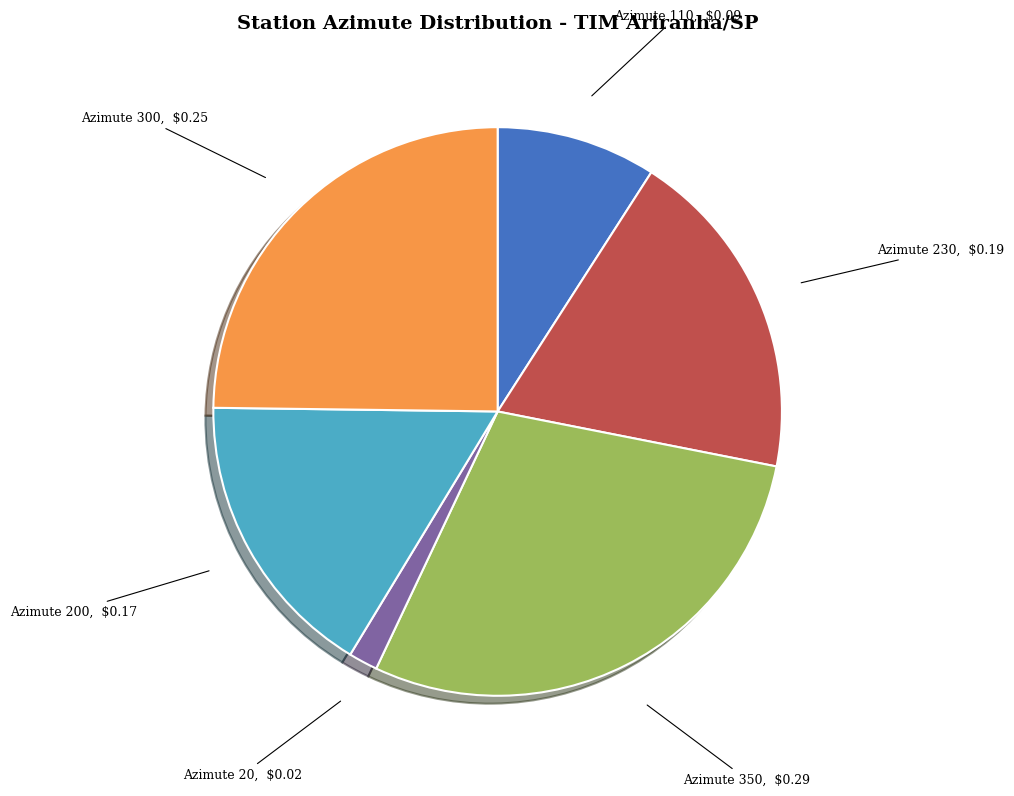

Which slice is the smallest?

Azimute 20